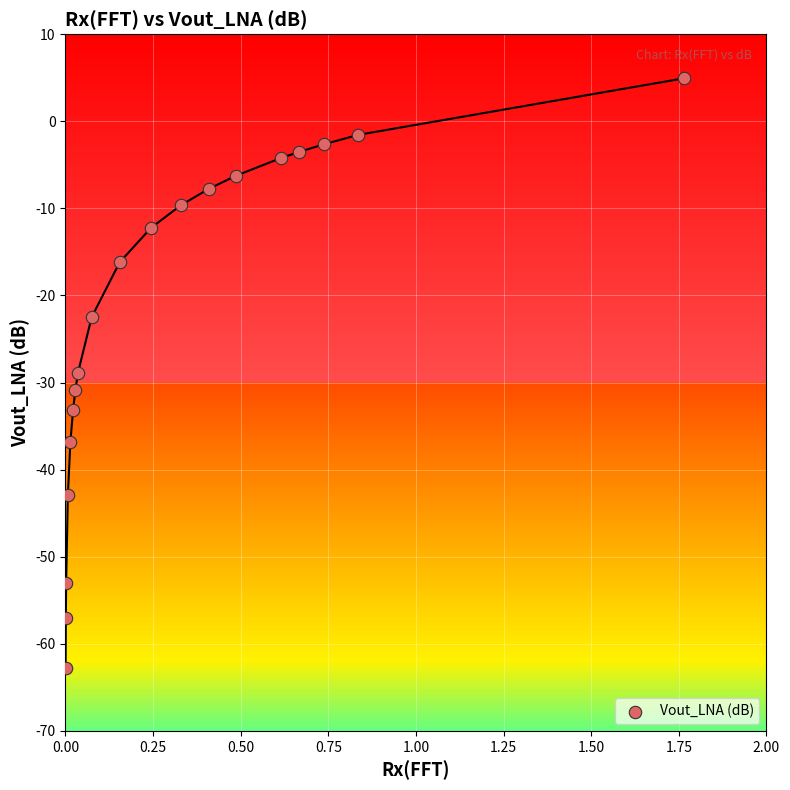

What is the range of Y values (max minus min)?

67.7